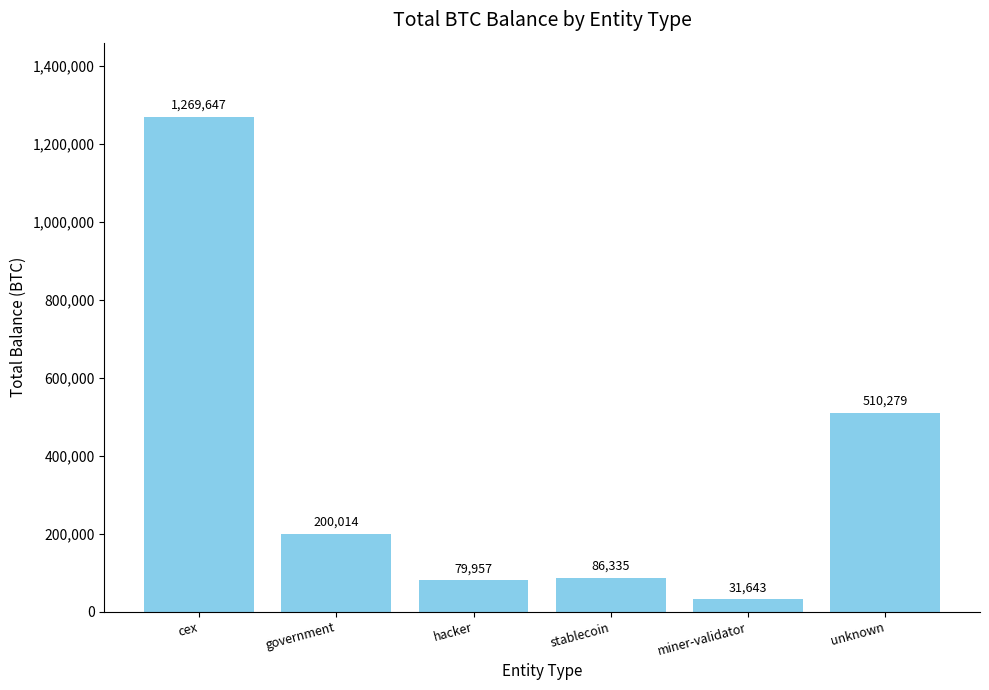

What is the sum of the values at hacker and cex?

1349604.3